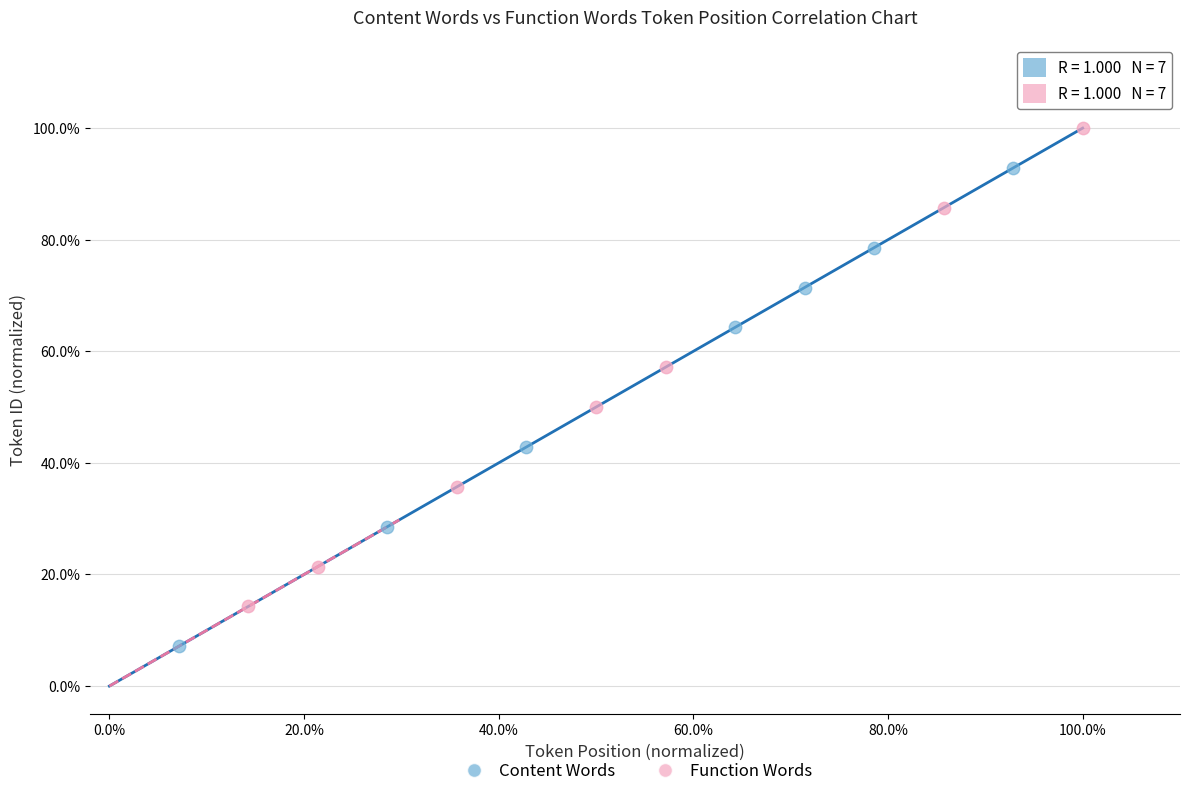

What are all the series names shown in the legend?

Content Words, Function Words